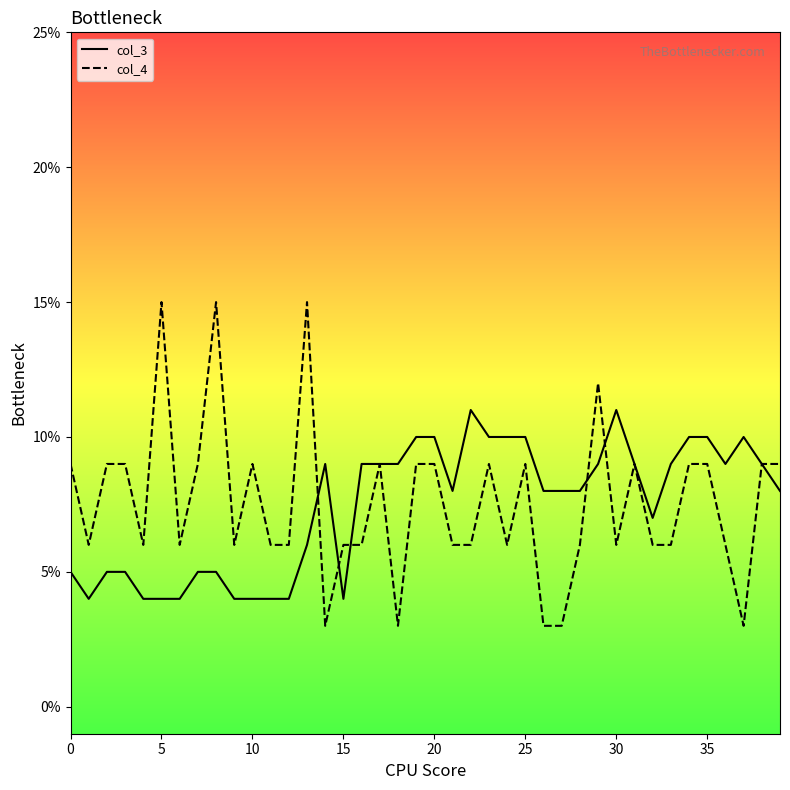

What are all the series names shown in the legend?

col_3, col_4